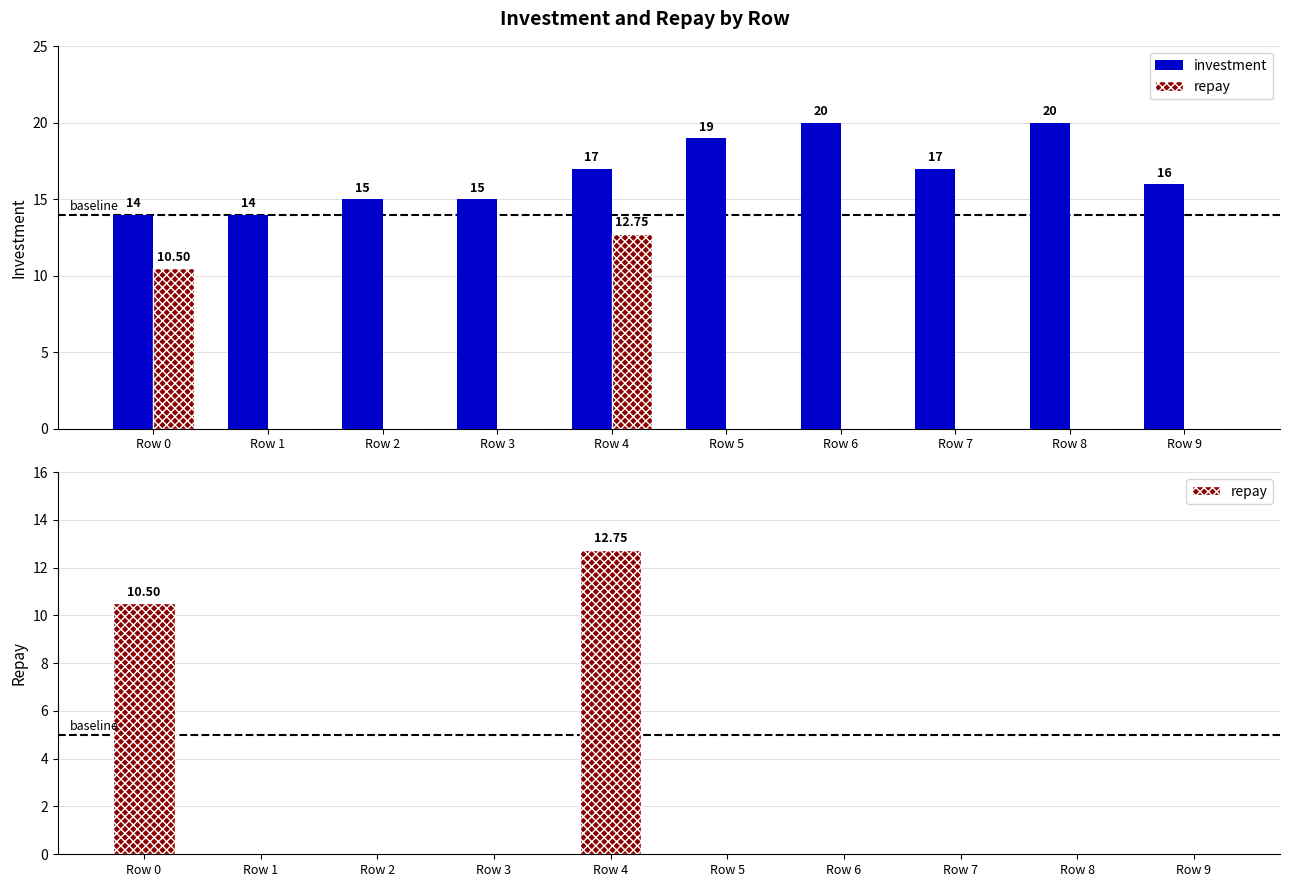

How many categories are shown in the chart?

10